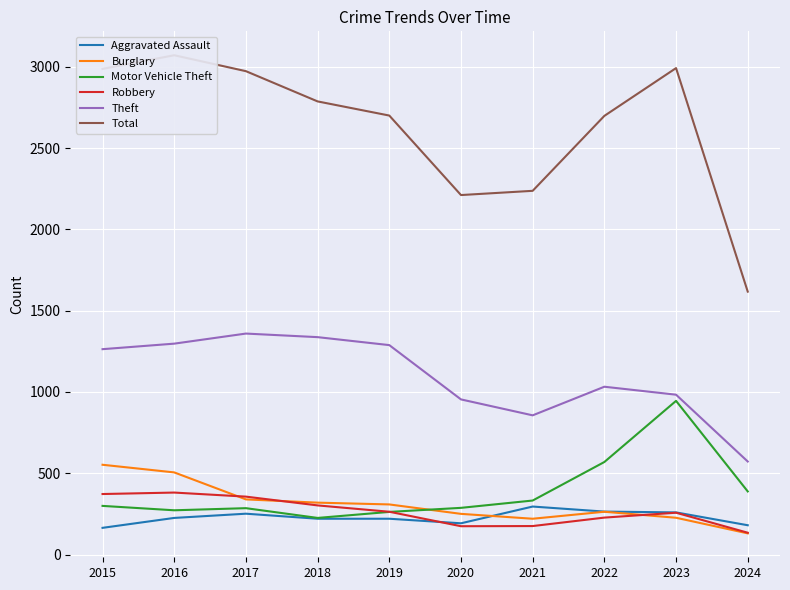

At which label does Motor Vehicle Theft first exceed 299?

2021